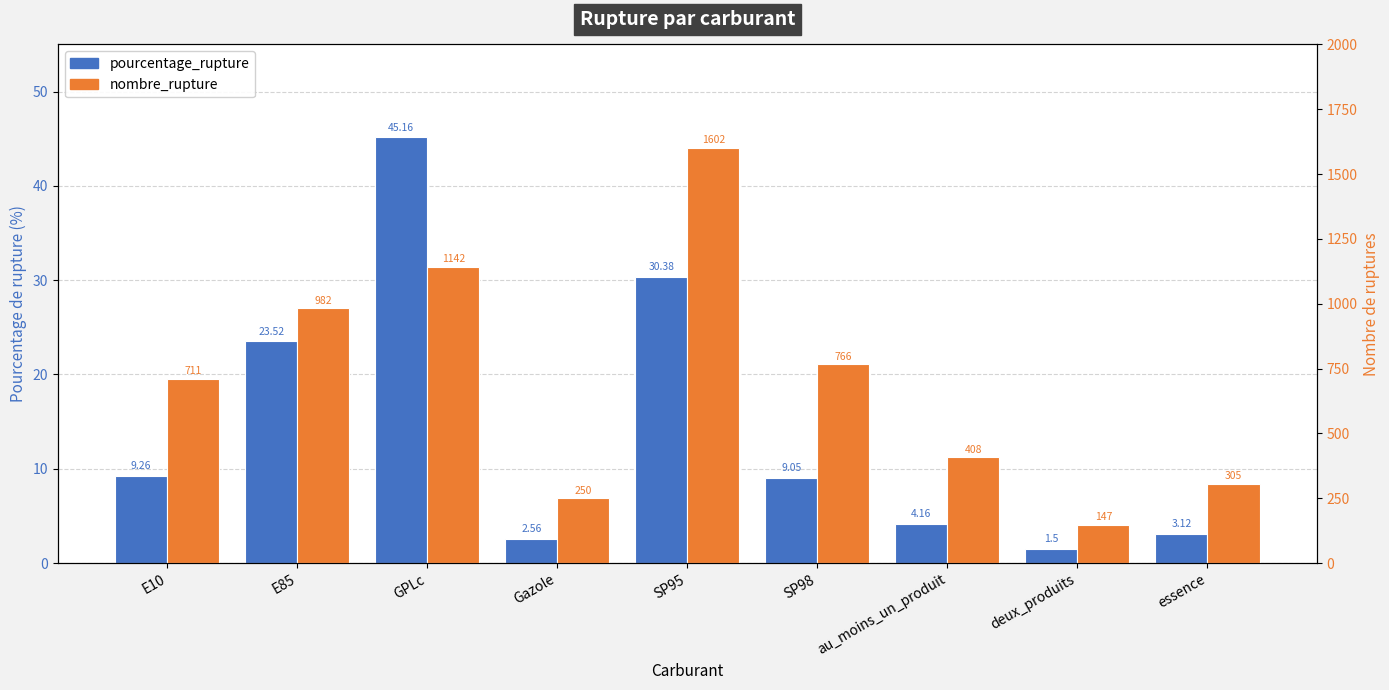

What value does the nombre_rupture series have at E10?

711.0